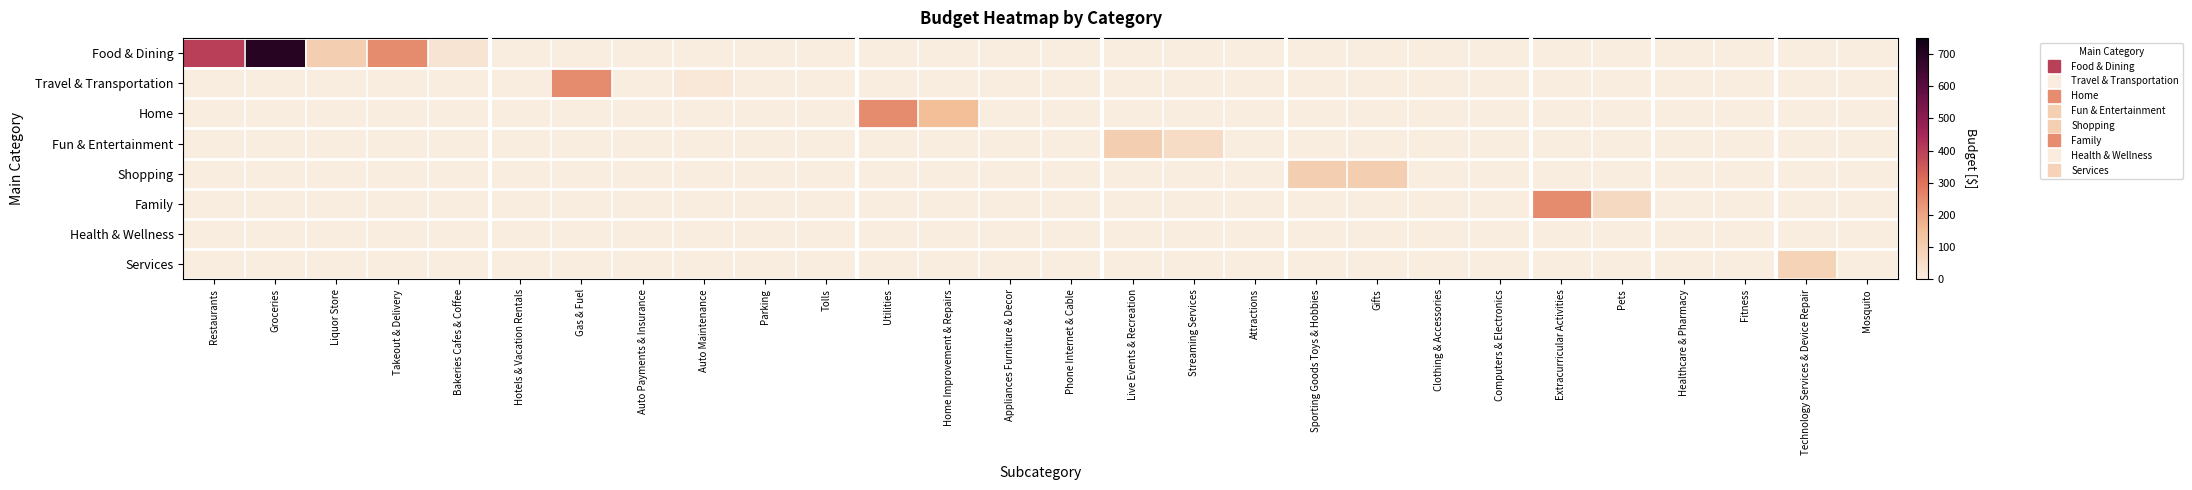

At how many categories does at least one series exceed 492?

1